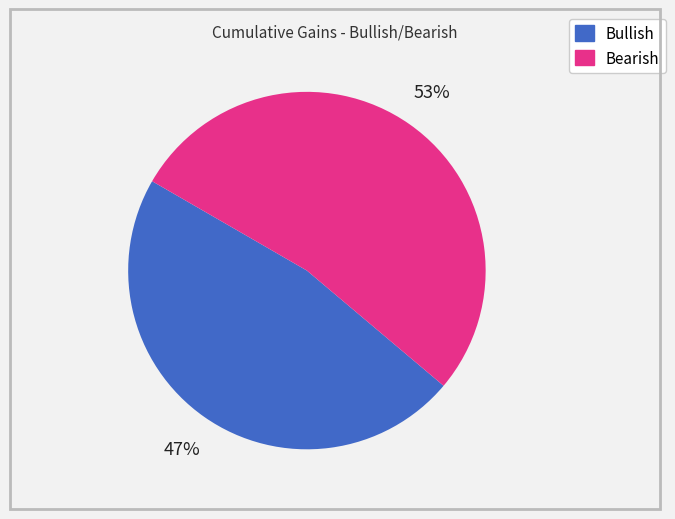

How many segments does this pie chart have?

2